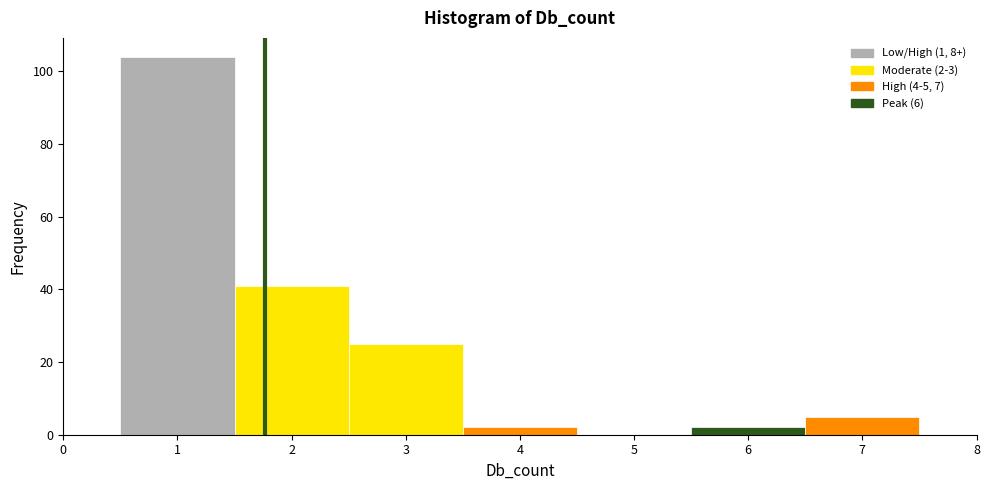

Over which range of the x-axis is the bar tallest?

0.5 to 1.5